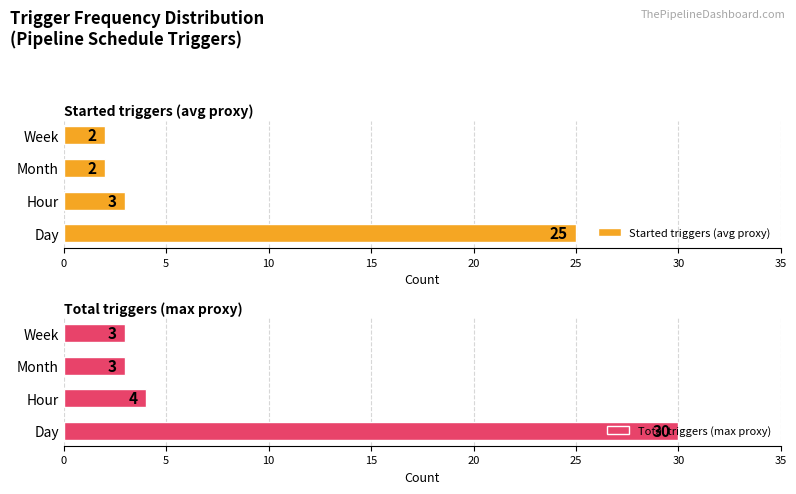

The Started triggers (avg proxy) series shows 9 at Day. True or false?

False